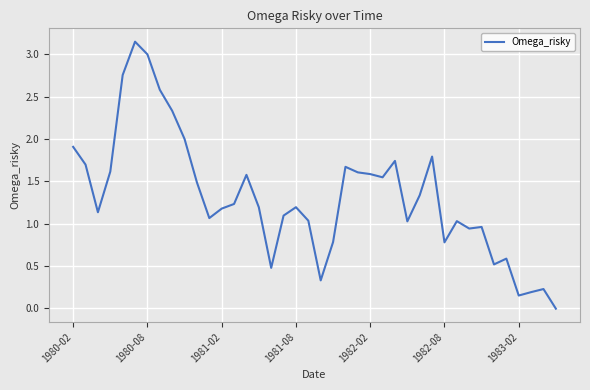

What is the difference between the maximum and minimum values?

3.2